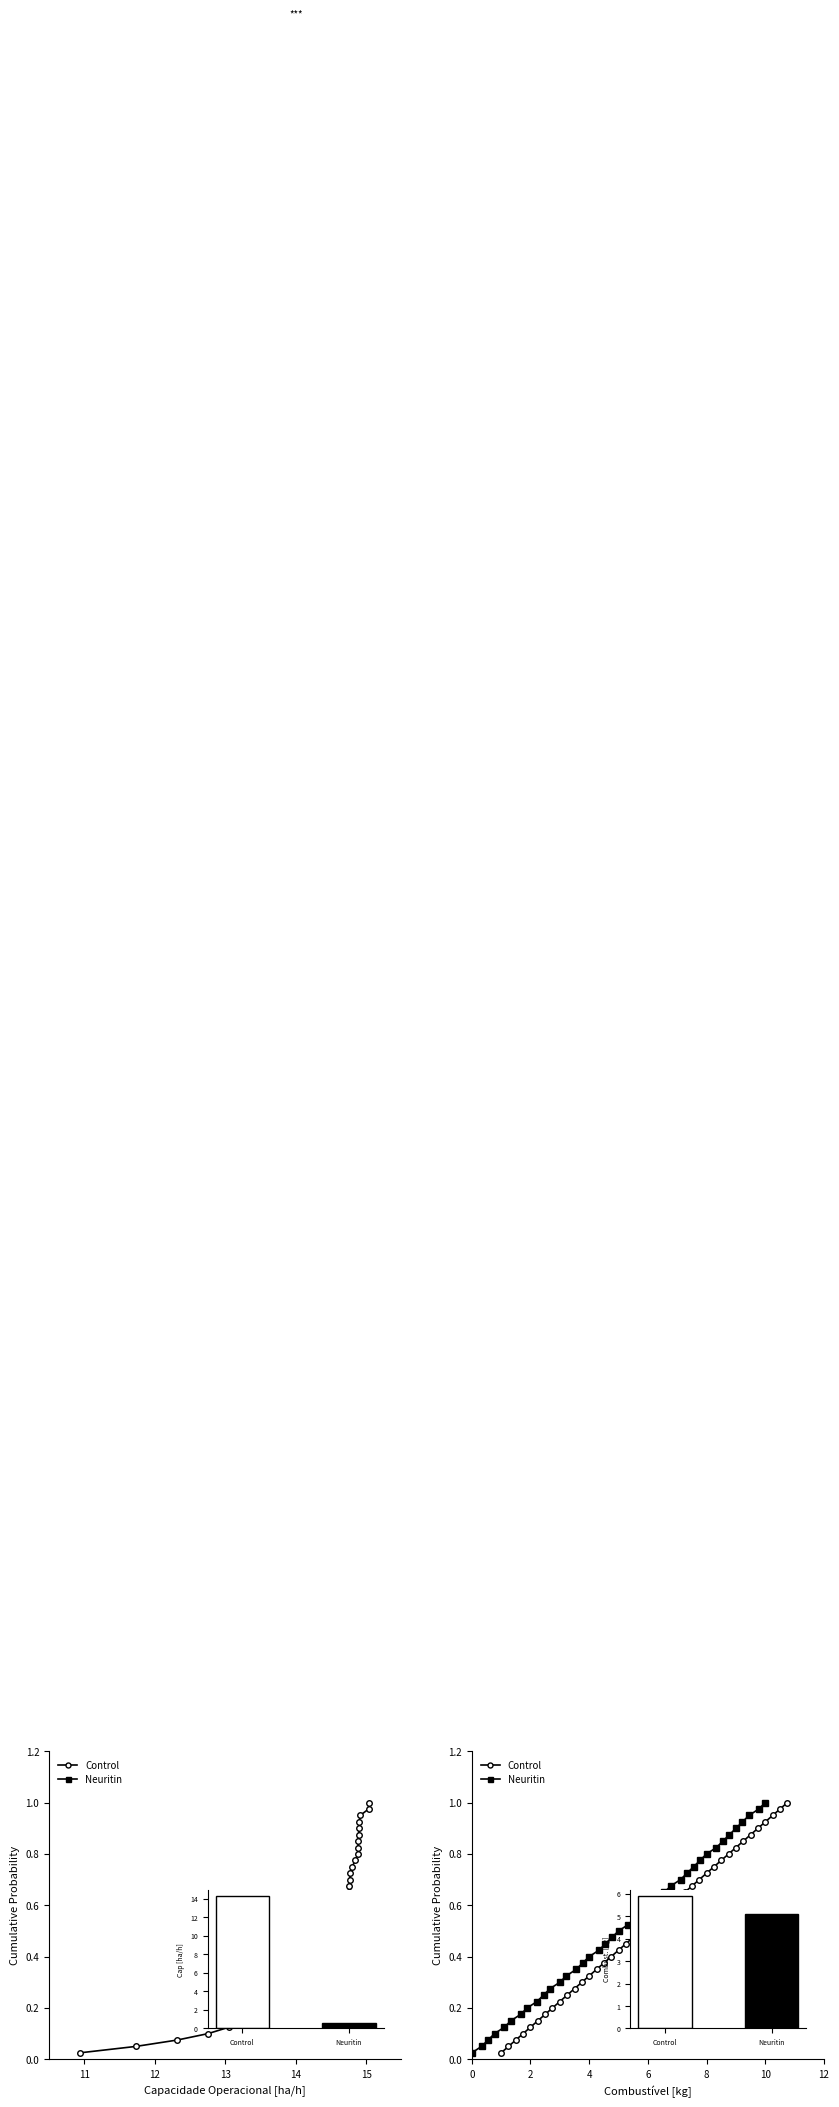

True or false: Control has a value of 0.0 at 10.

True